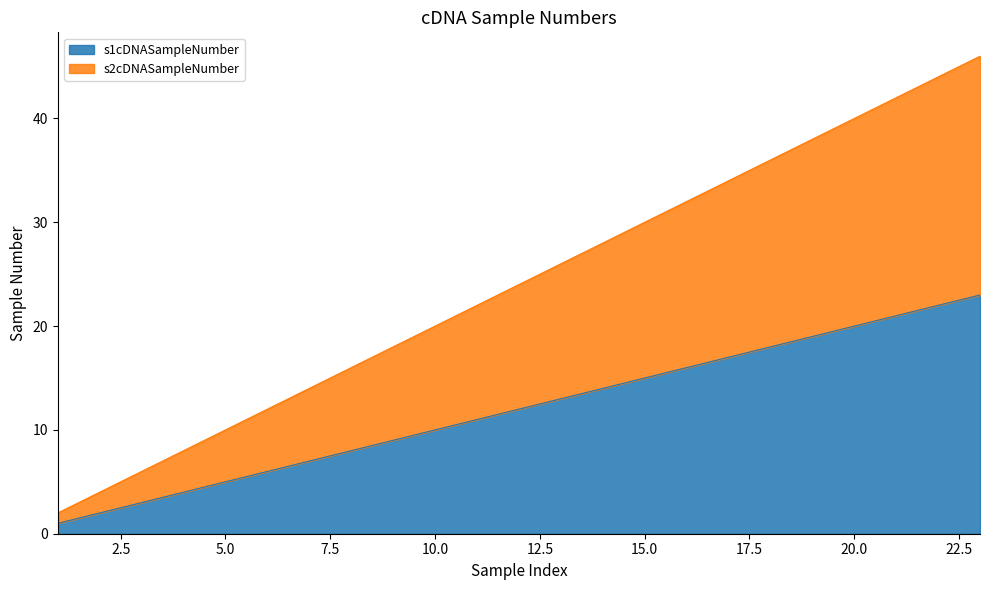

Which series changed the most between 5 and 20?

s2cDNASampleNumber